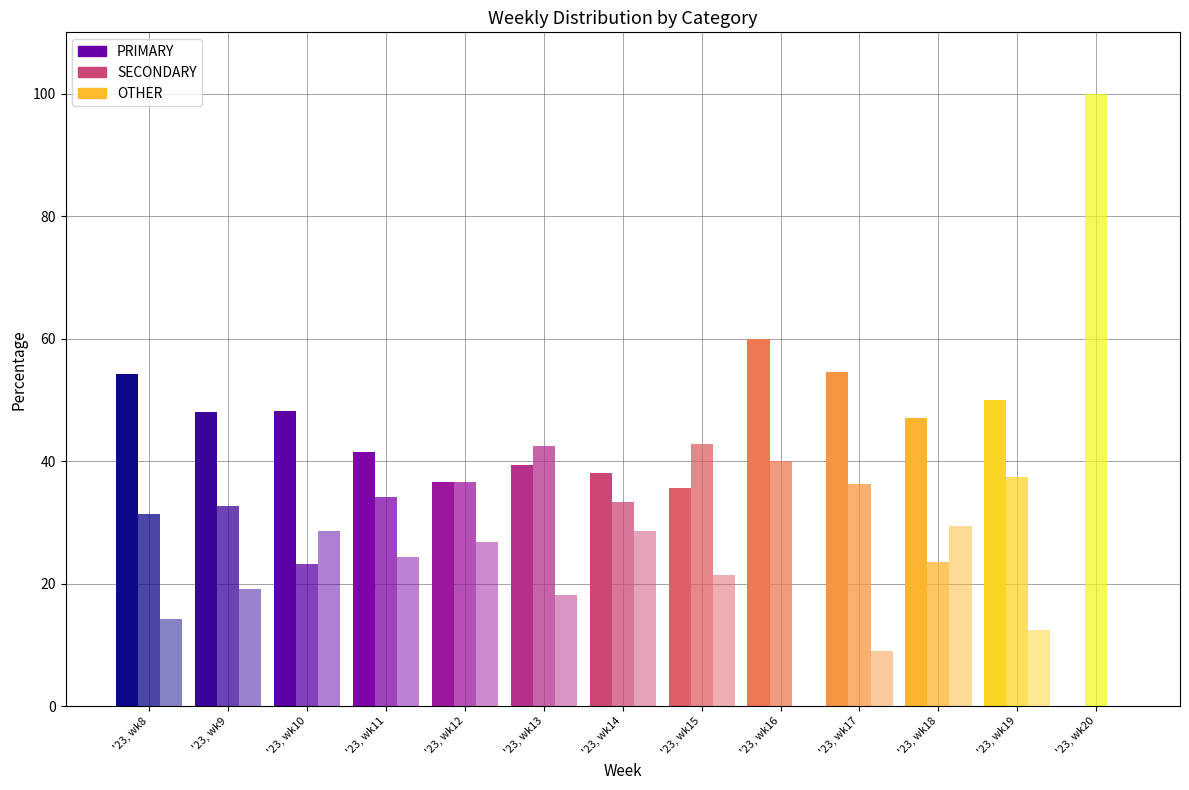

Is the value of SECONDARY at '23, wk13 greater than the value of OTHER at '23, wk8?

Yes